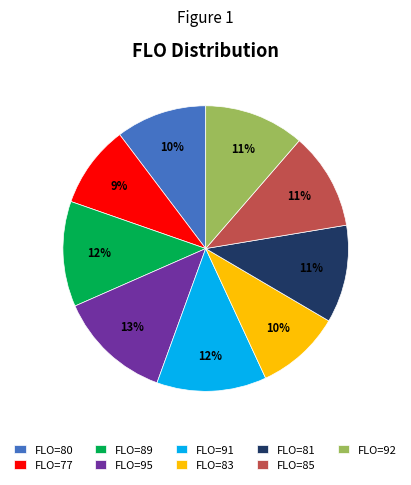

What is the ratio of the value at FLO=81 to the value at FLO=92?

1.0